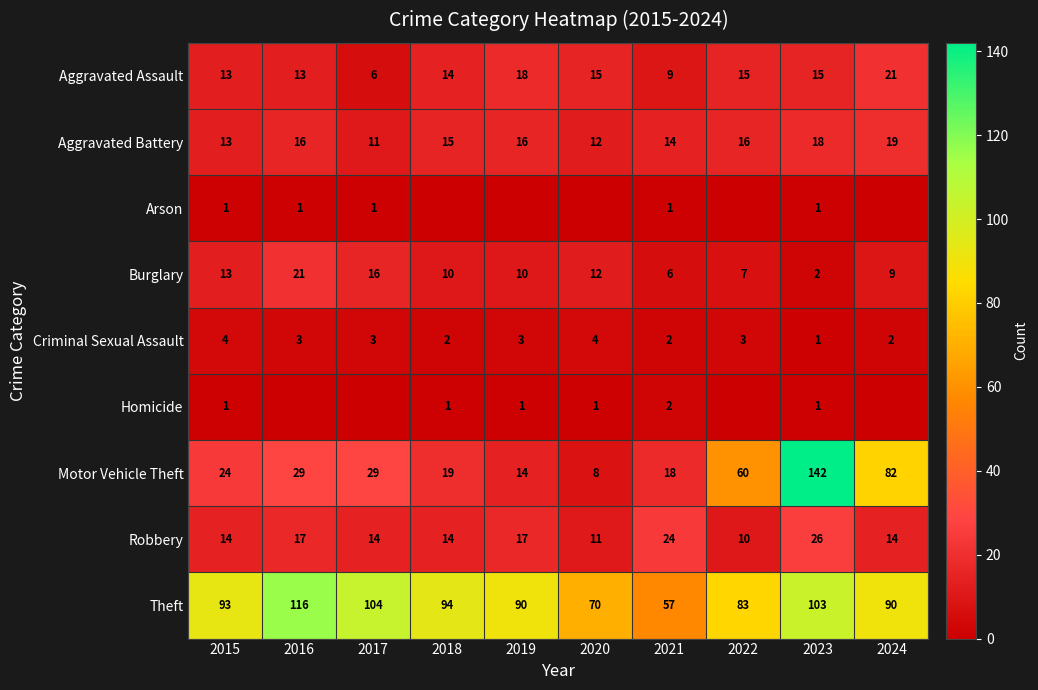

How many distinct data groups are displayed?

9